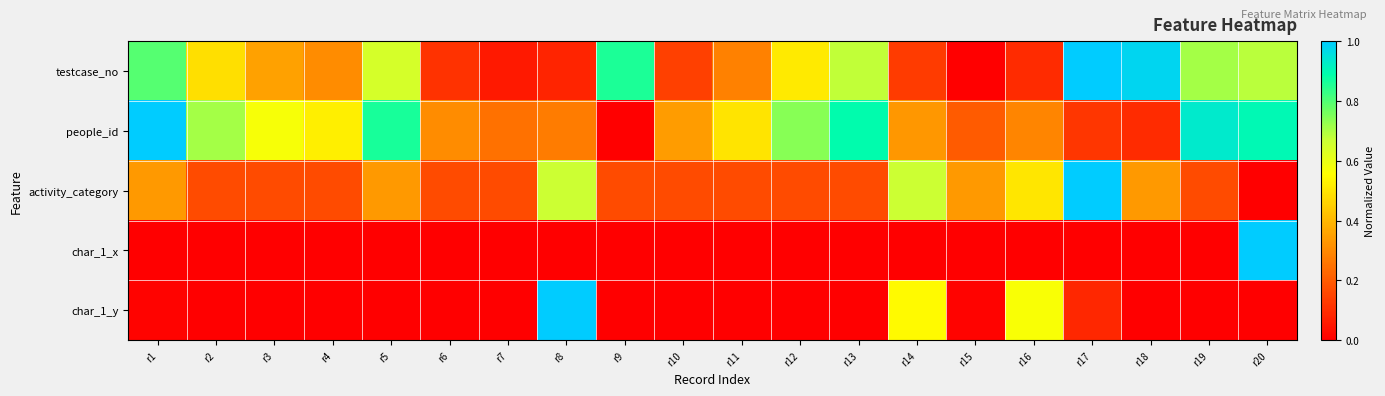

Which category has the lowest value across all series?

r15